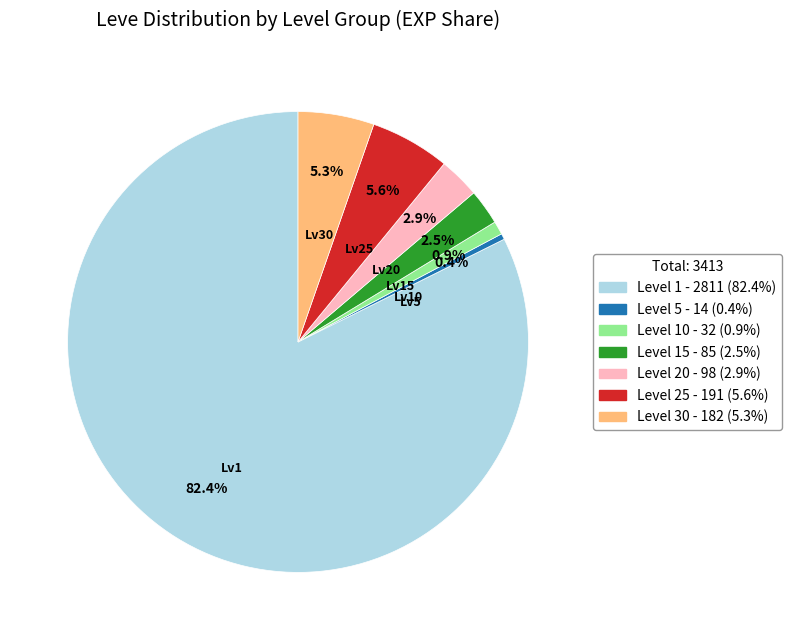

Does any single category account for the majority?

Yes